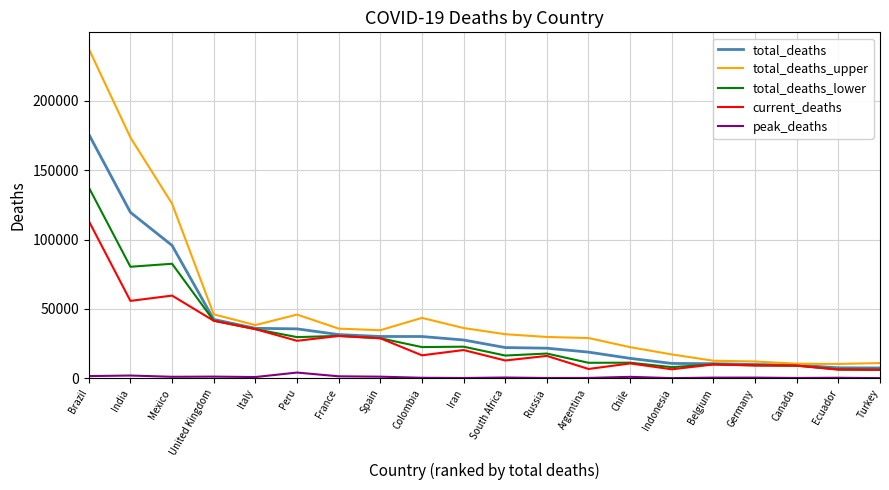

What are all the series names shown in the legend?

total_deaths, total_deaths_upper, total_deaths_lower, current_deaths, peak_deaths